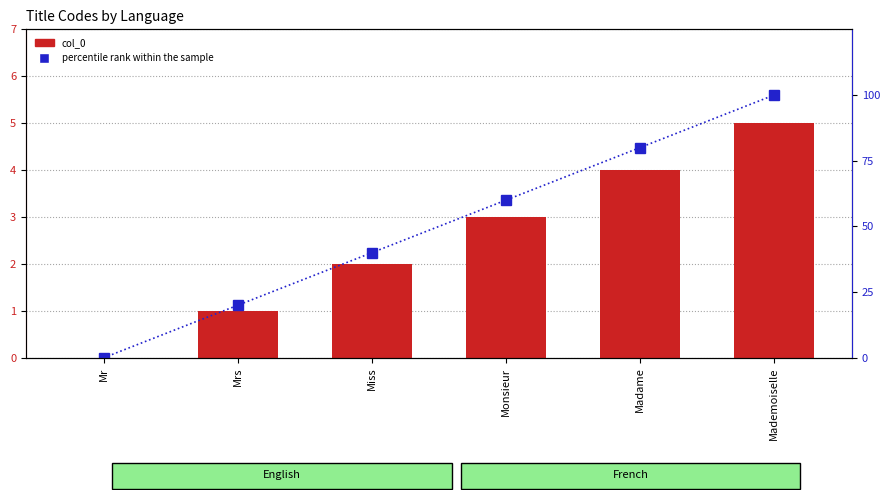

What is the spread (max minus min) of values at Monsieur?

57